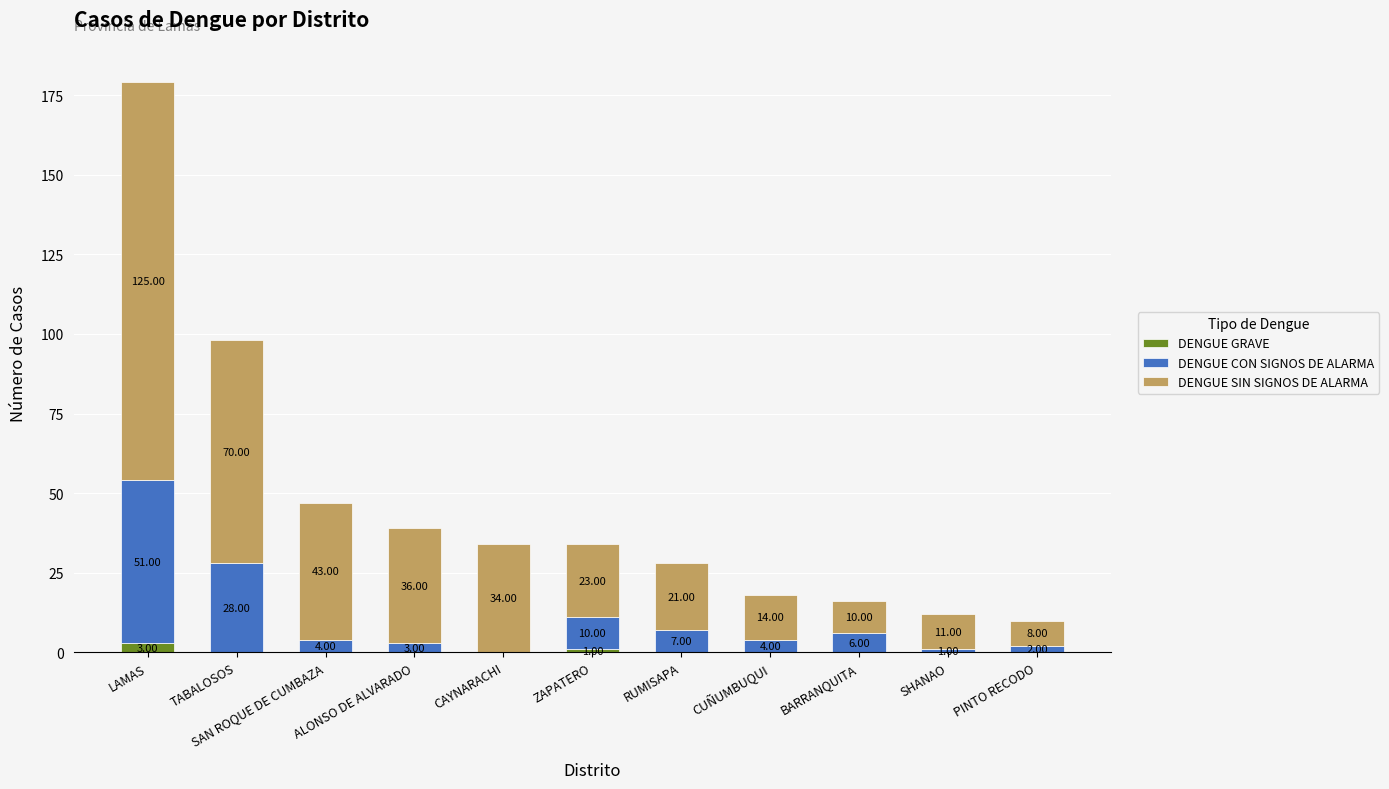

Are the bars horizontal?

No